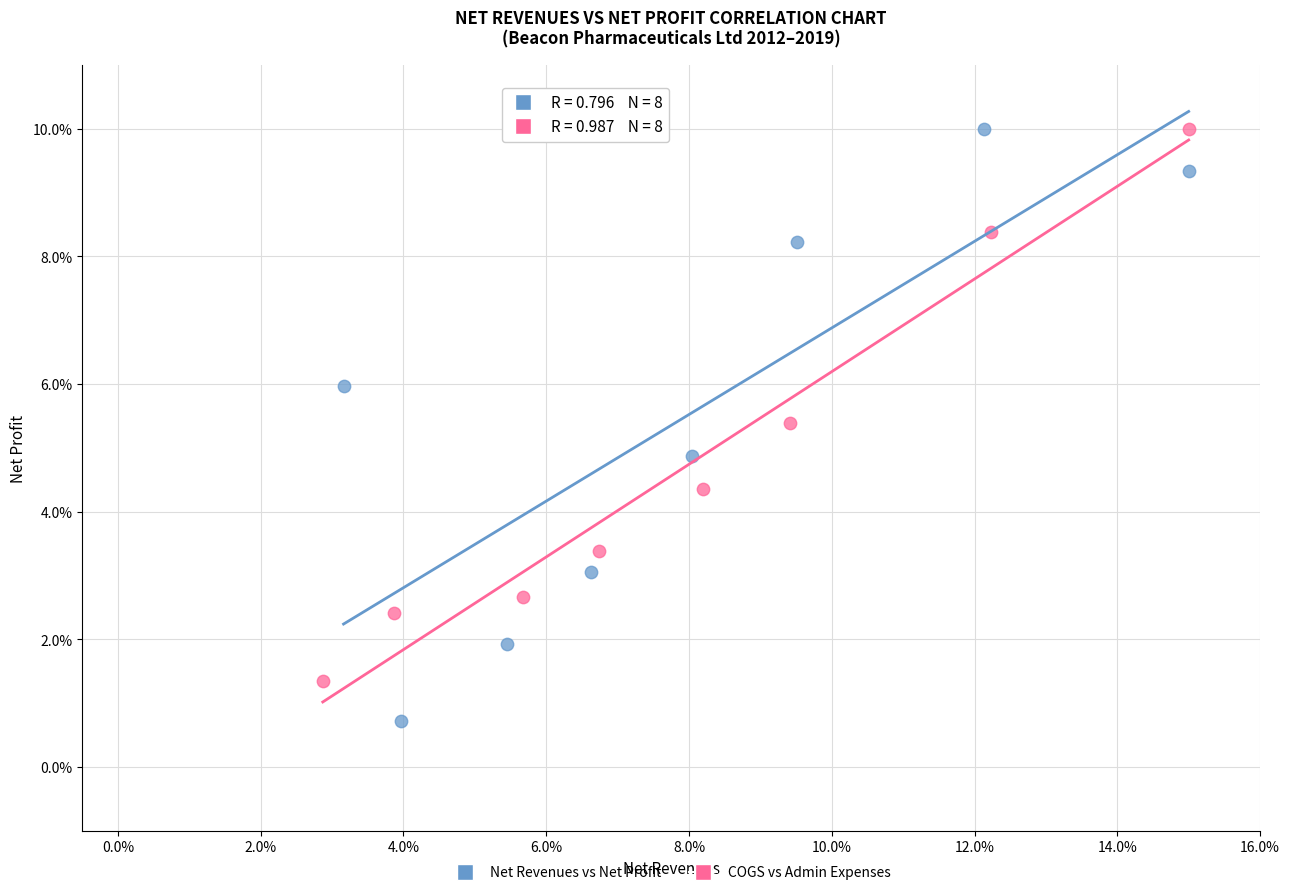

Which series contains the lowest Y value?

Net Revenues vs Net Profit